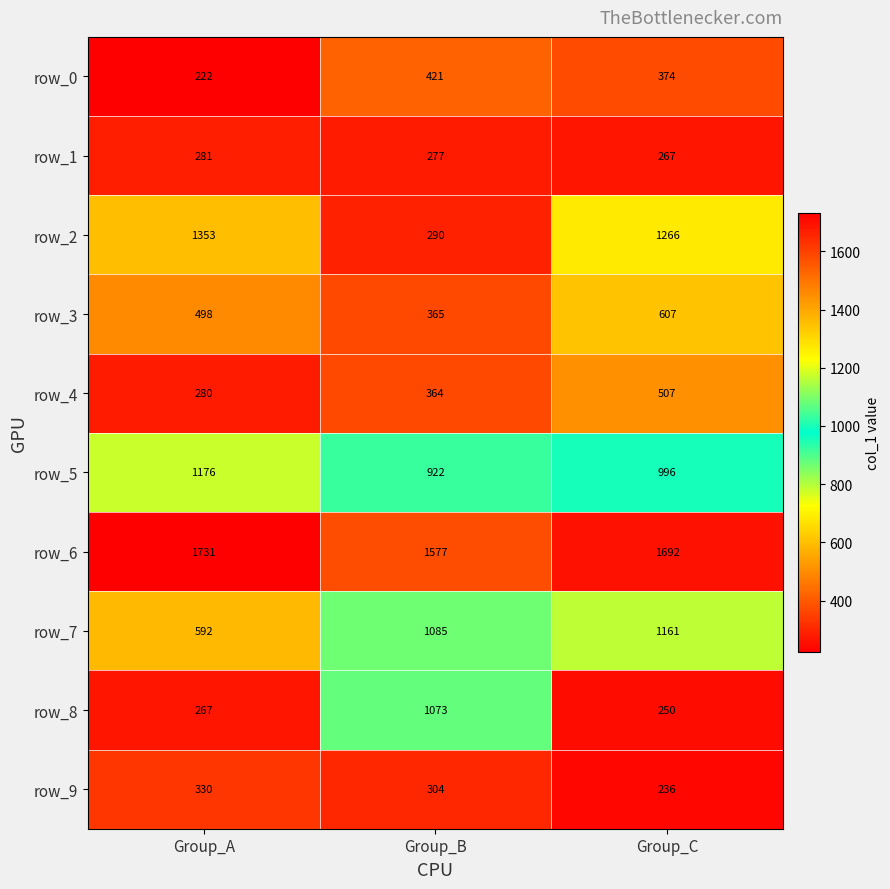

What is the sum of the row_7 values at Group_B and Group_A?

1677